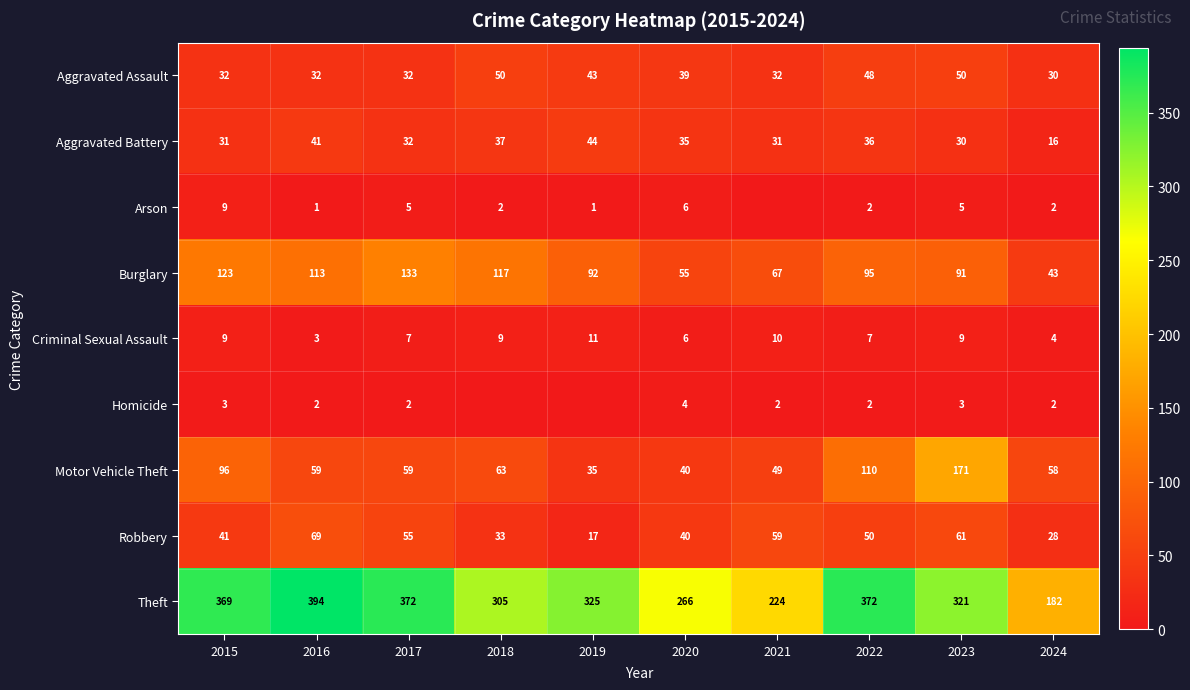

What is the difference between the second highest and minimum values in the Motor Vehicle Theft series?

75